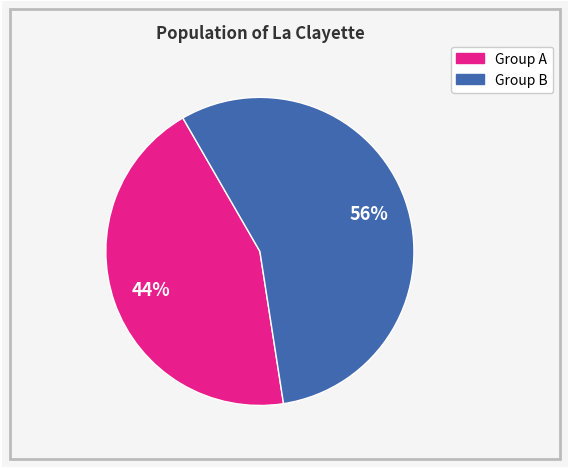

To the nearest percent, what is the average slice percentage?

50%